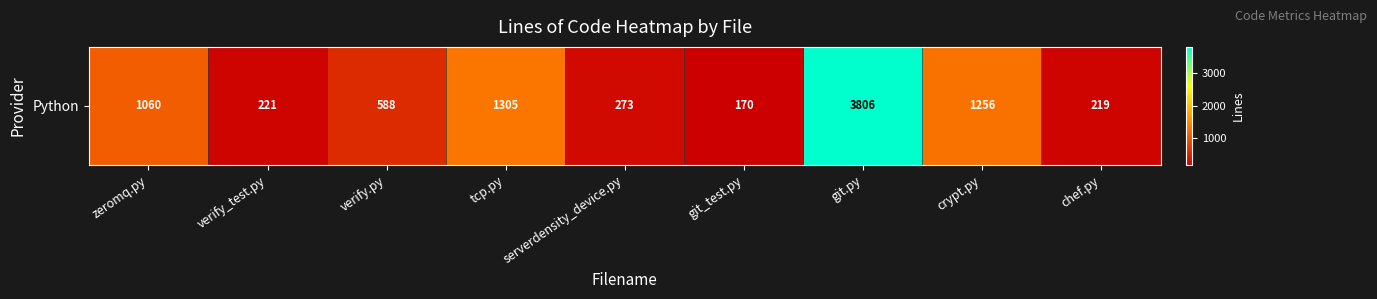

Is it true that the value at verify_test.py is 392?

False